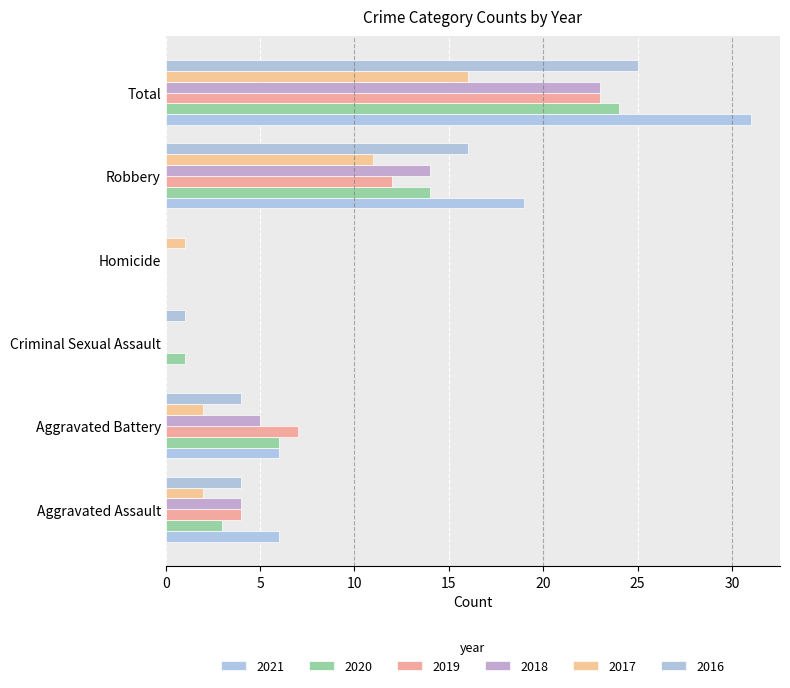

What is the difference between the 2021 values at Total and Aggravated Assault?

25